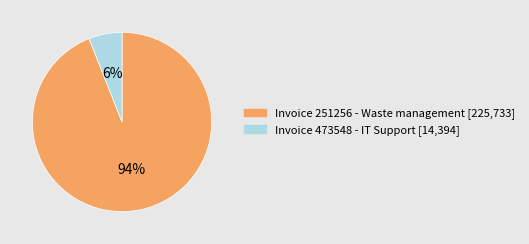

To the nearest percent, what is the difference between the largest and smallest slice percentages?

88%